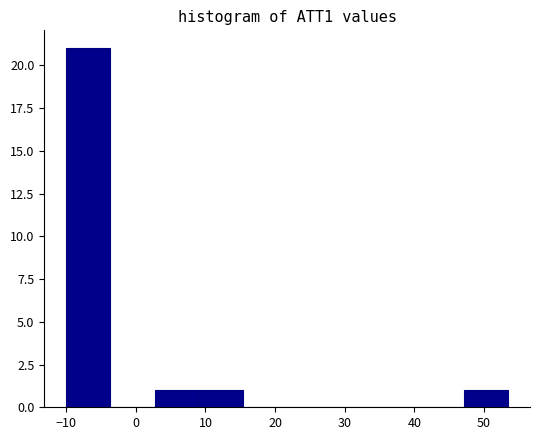

Over which range of the x-axis is the bar tallest?

-10 to -4